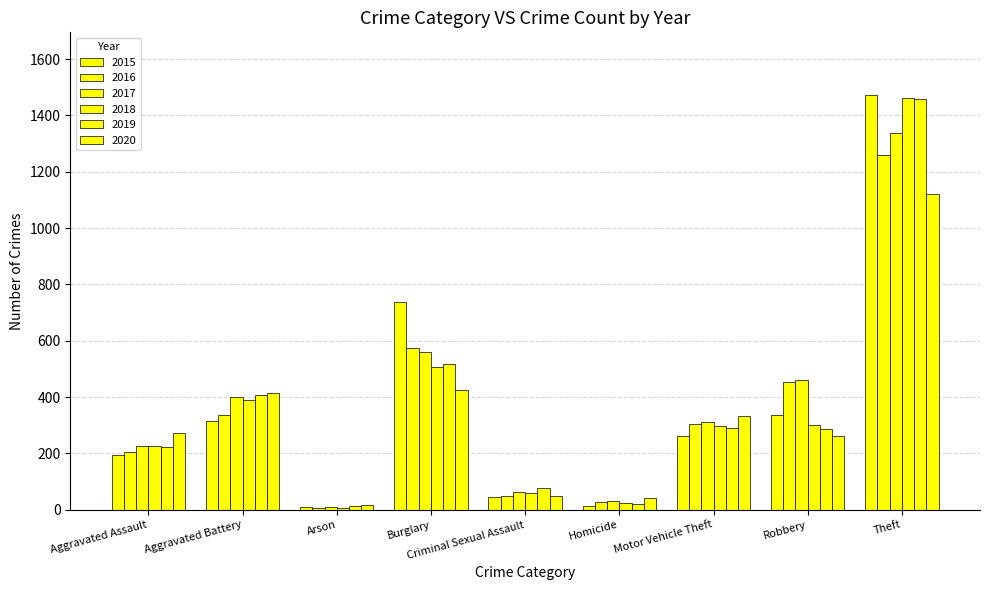

How many categories are shown in the chart?

9